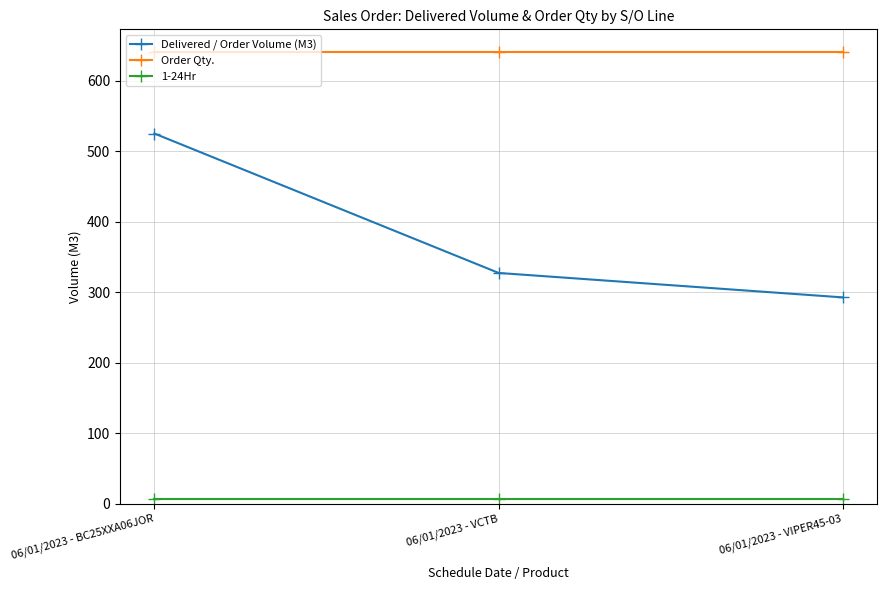

How many data points in Delivered / Order Volume (M3) are above 327?

2